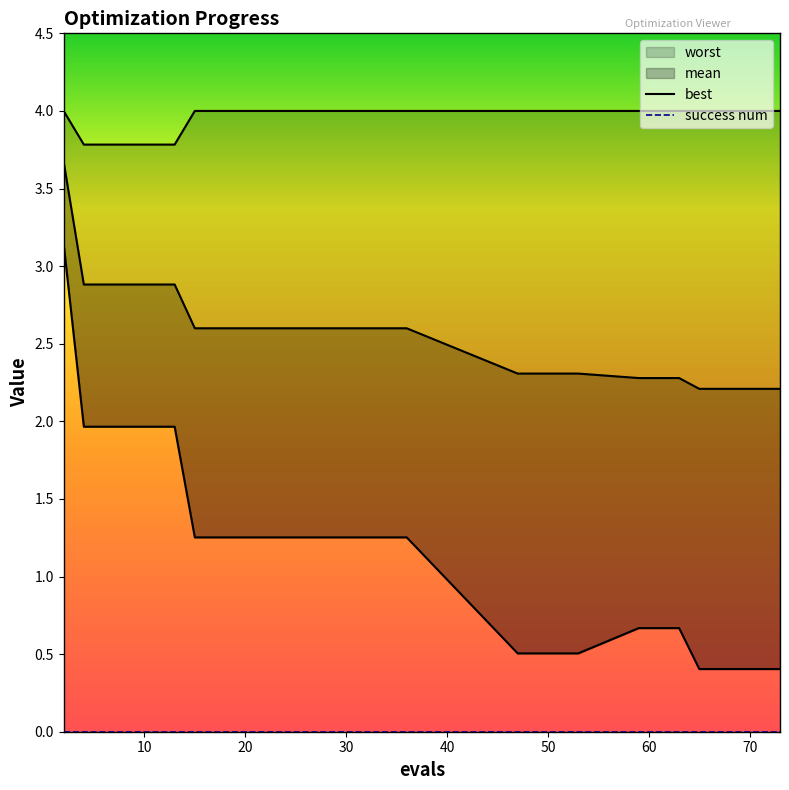

At how many categories does at least one series exceed 2?

15